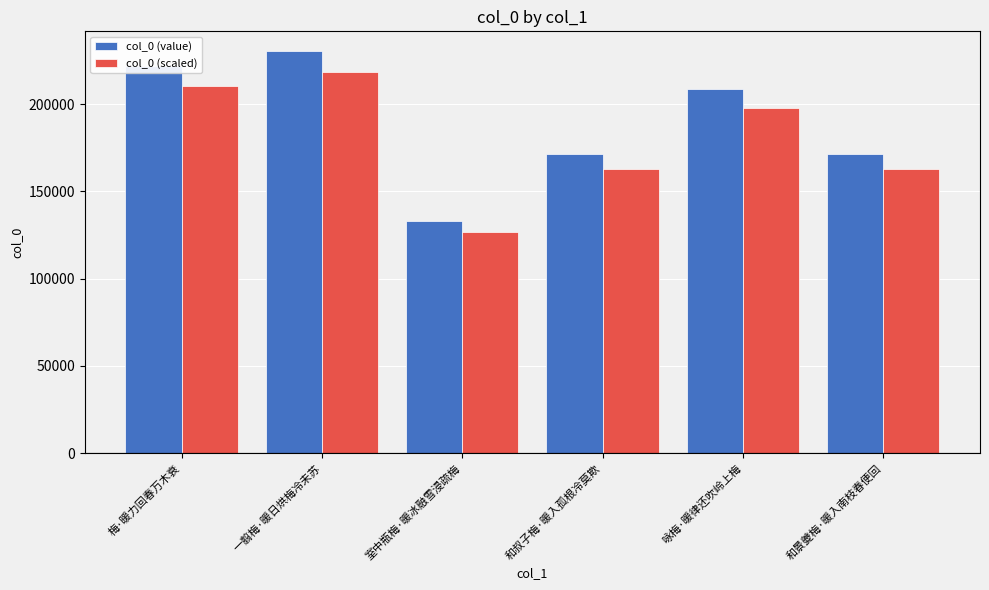

What position from the right is 一翦梅·暖日烘梅冷未苏?

5